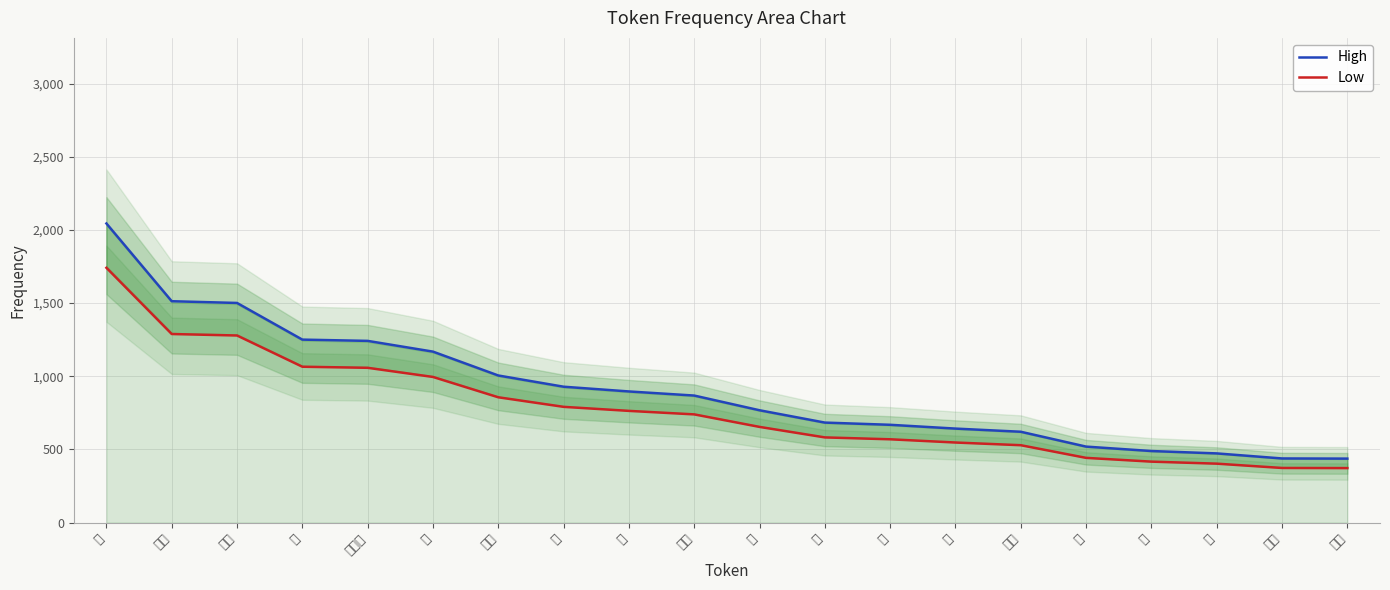

True or false: High and Low intersect in this chart.

False